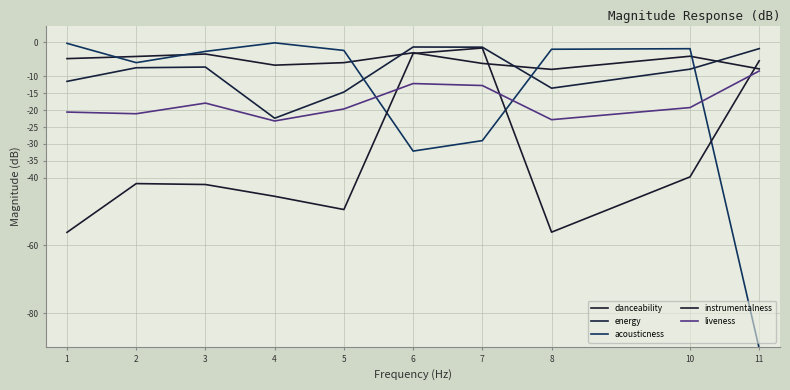

The value of liveness at 1 is -20.6. True or false?

True